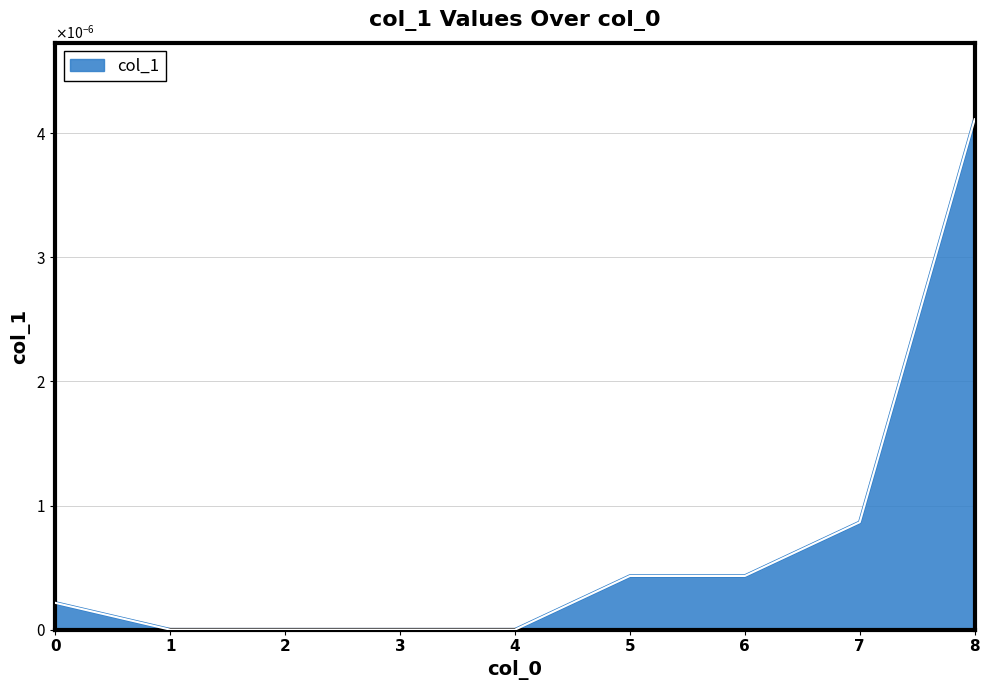

Is this an area chart (filled region under the line)?

Yes